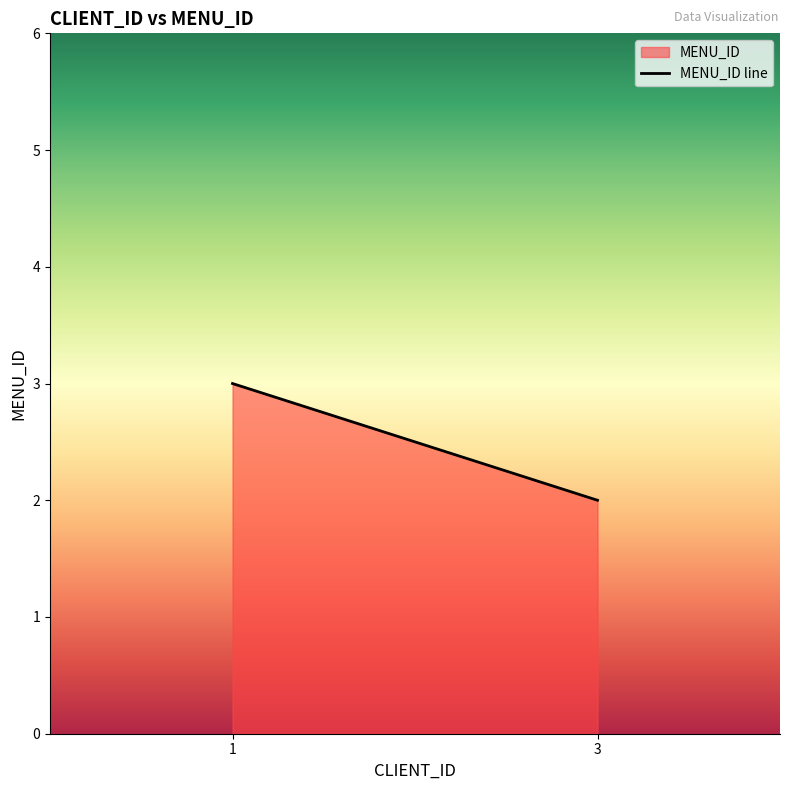

Does the chart have visible grid lines?

No